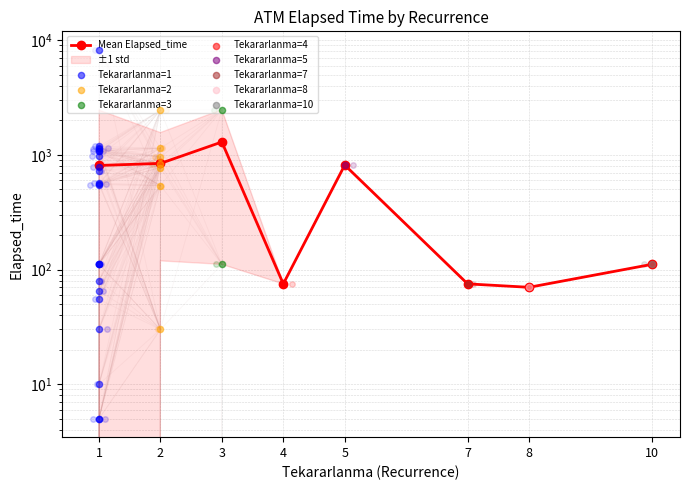

What is the change in value from 1 to 2?

+33.7